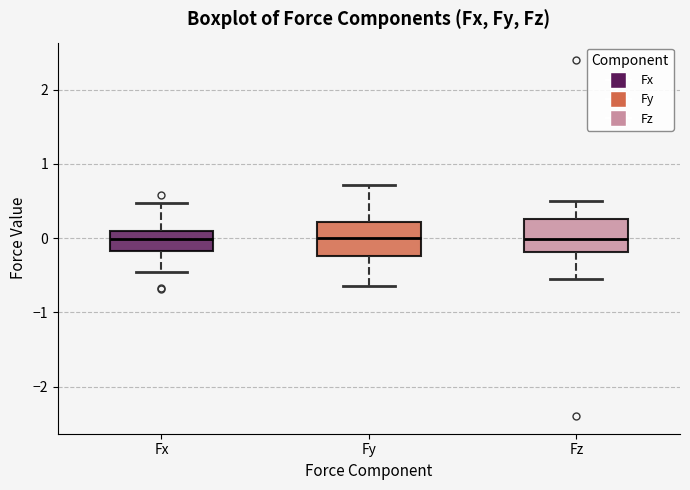

Where is the lower edge of the box for Fx on the y-axis? The values are not printed on the chart, so give them approximately, as read against the axis.

-0.2